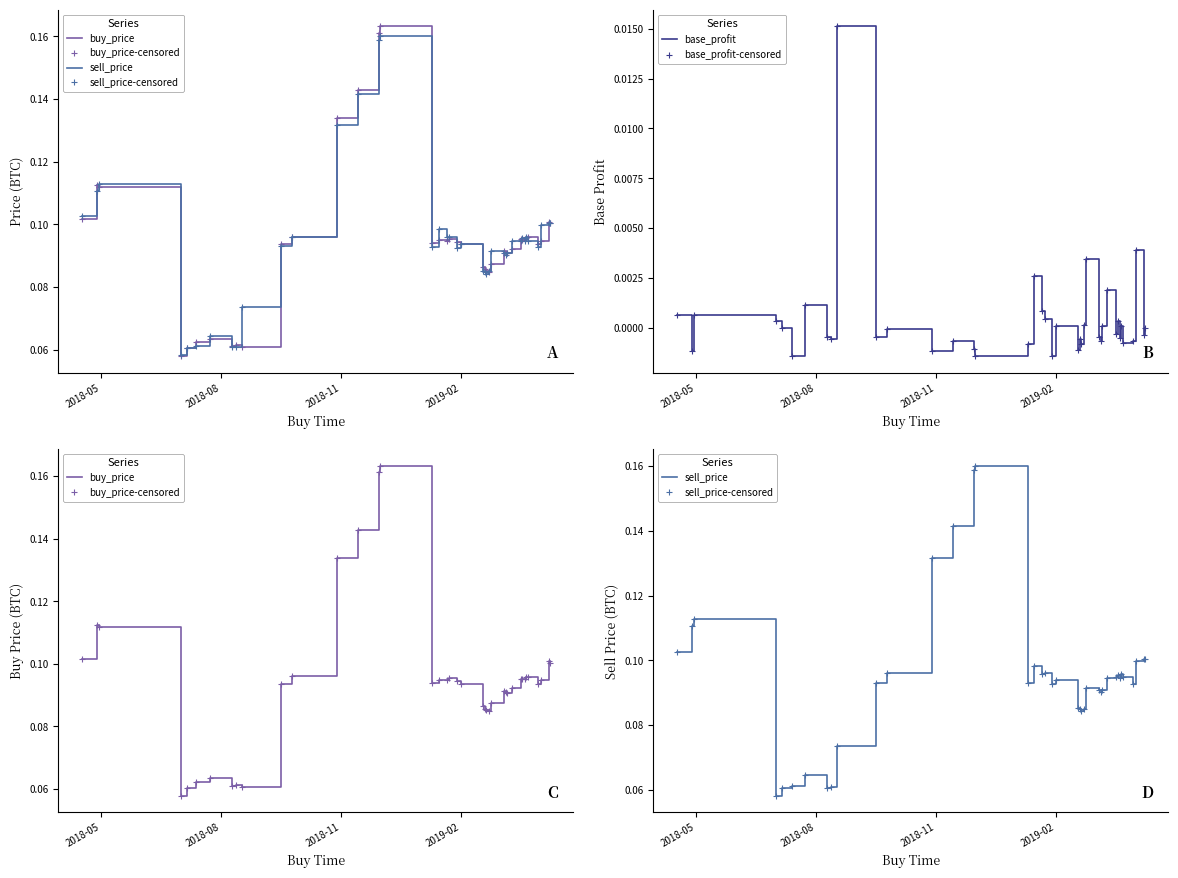

What are all the series names shown in the legend?

buy_price, buy_price-censored, sell_price, sell_price-censored, base_profit, base_profit-censored